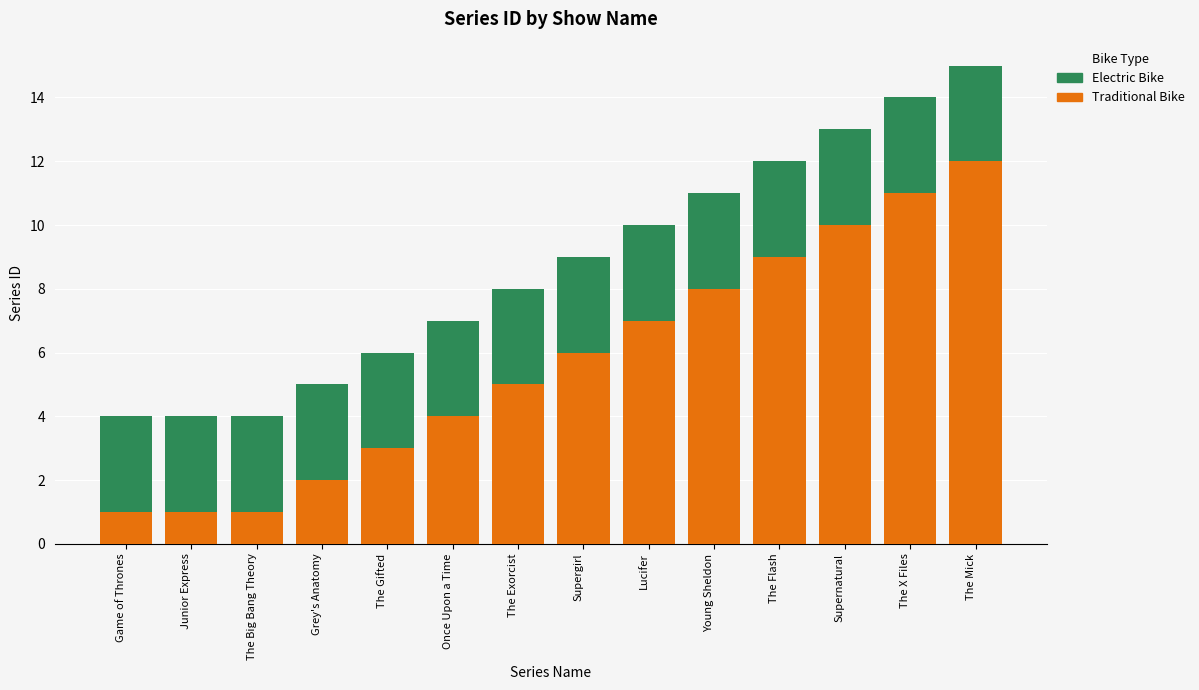

What is the average value of the Traditional Bike series?

6